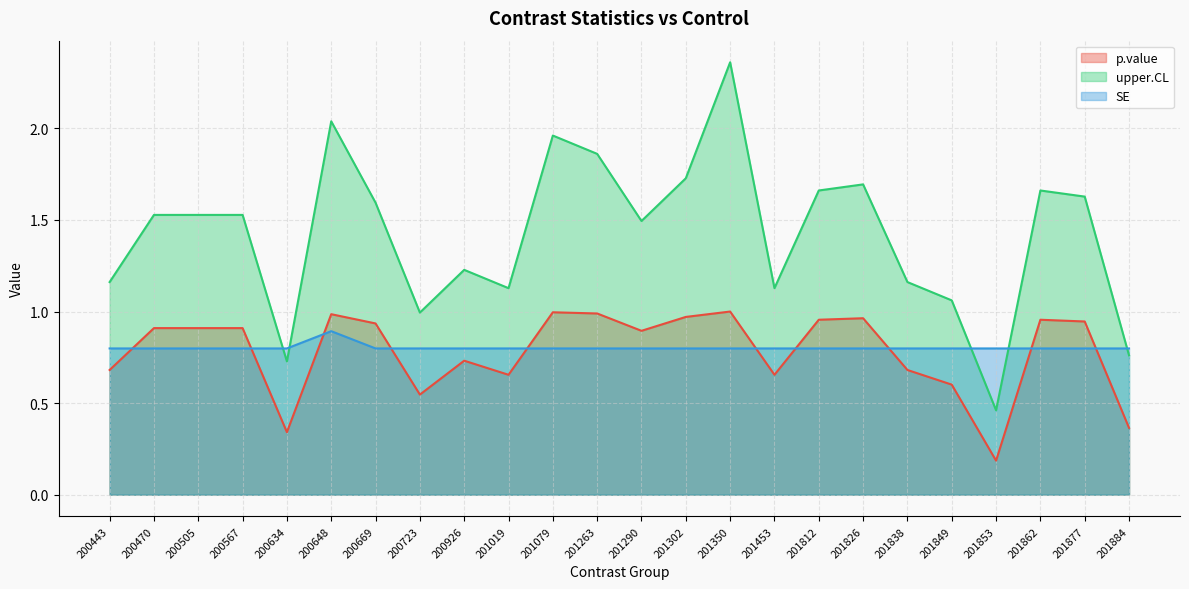

True or false: upper.CL has a value of 1.2 at 201838.

True